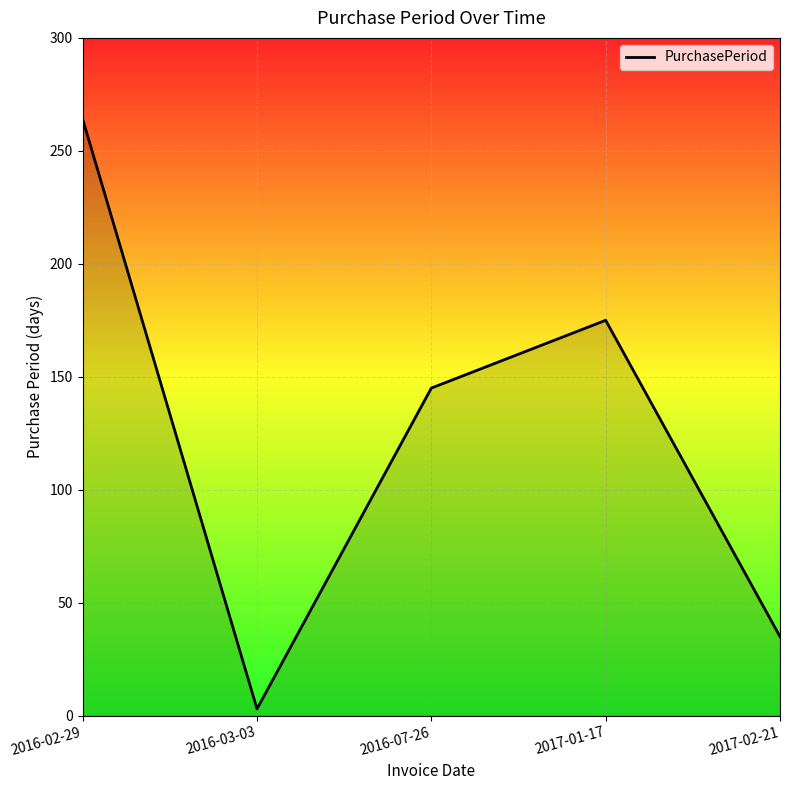

True or false: there are more than 1 points higher than both neighbors.

False